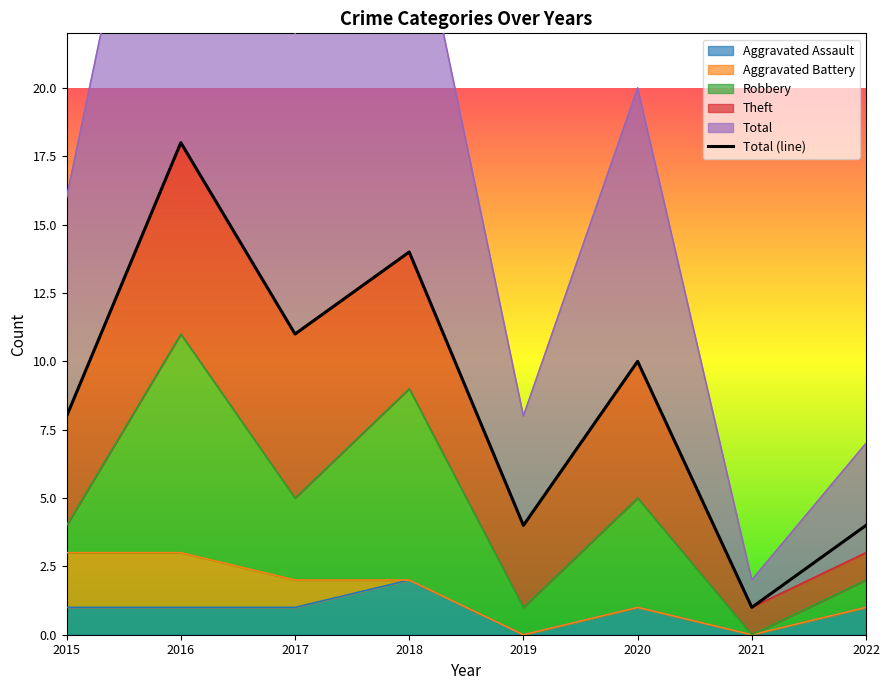

Is the value of Aggravated Assault at 2021 greater than the value of Aggravated Battery at 2015?

No